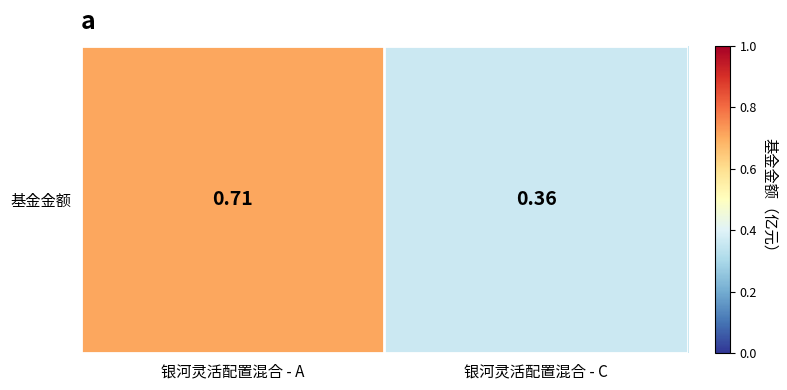

List the labels in order of value, largest first.

银河灵活配置混合 - A, 银河灵活配置混合 - C